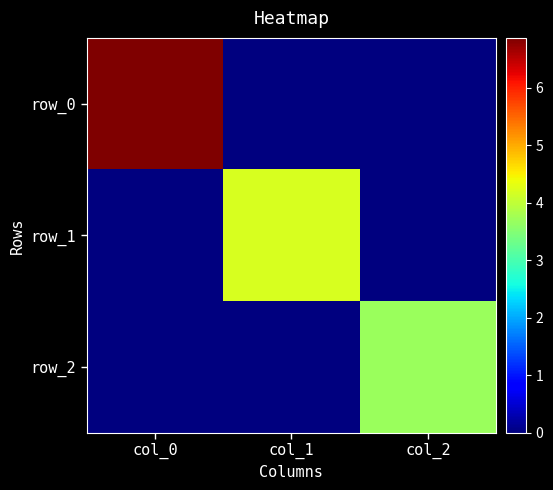

Is it true that row_0 equals 3.5 at col_0?

False